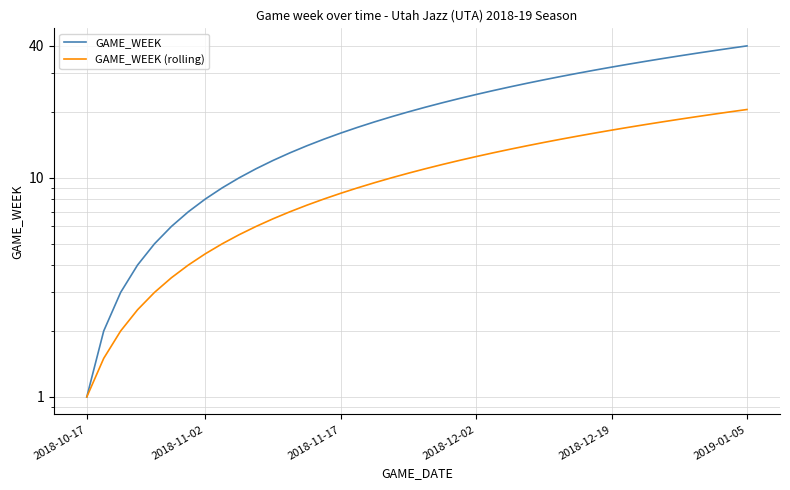

True or false: GAME_WEEK (rolling) and GAME_WEEK cross at least once.

False